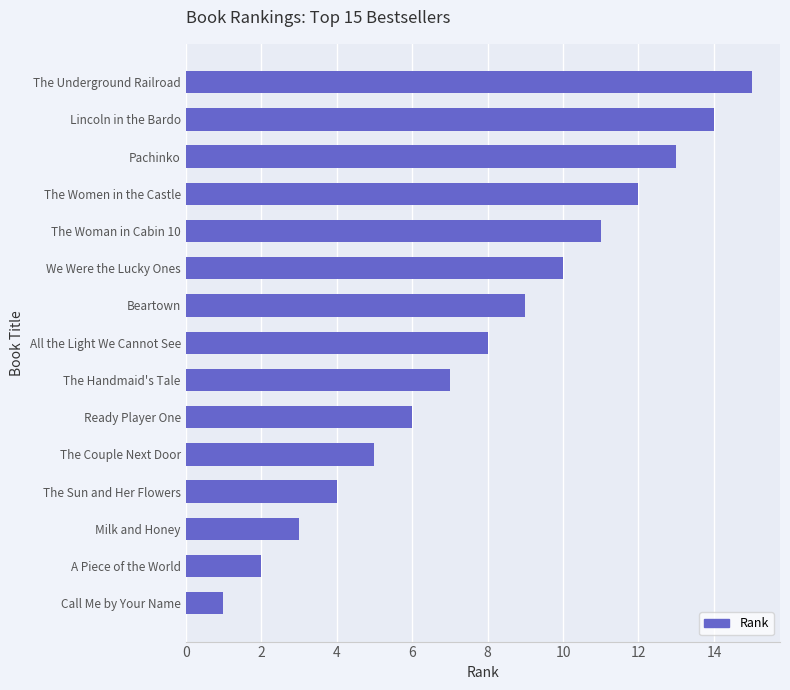

What is the sum of all values?

120